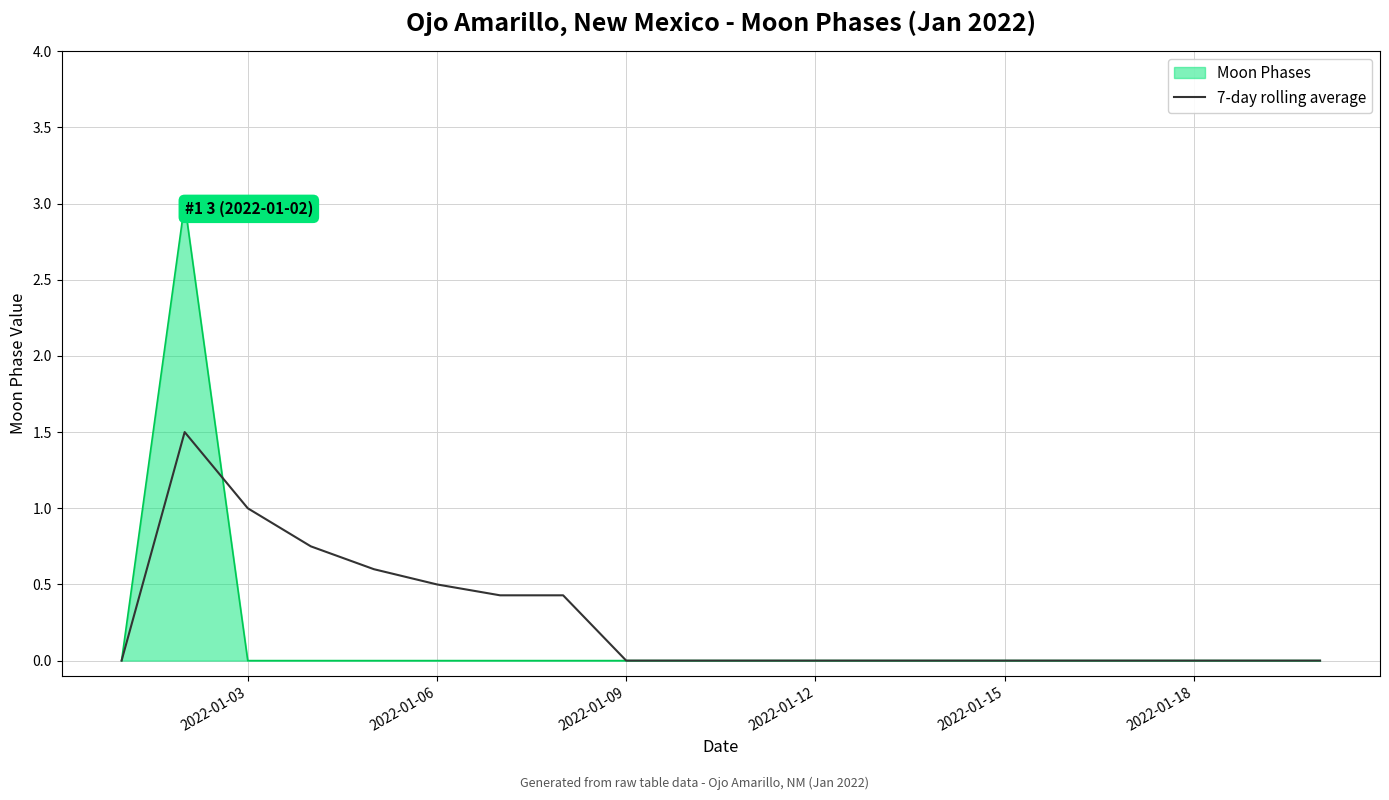

Which series has the largest range (max minus min)?

Moon Phases